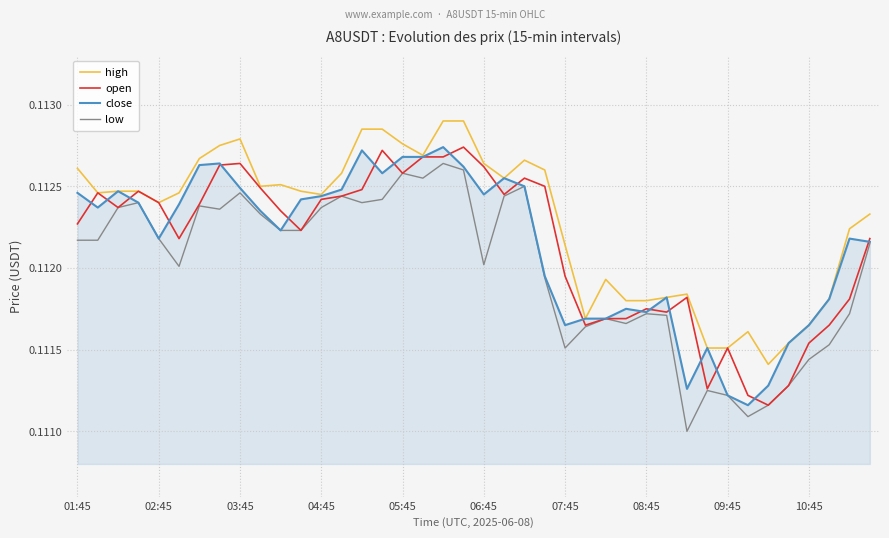

True or false: close has more than 0 points higher than both neighbors.

True